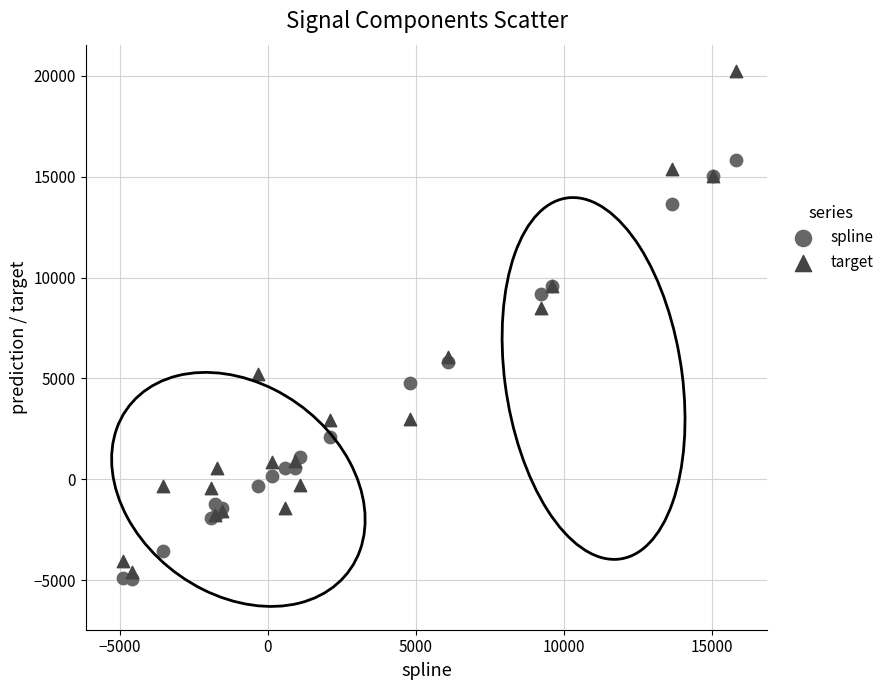

Across all series, what Y value is closest to 7635?

8481.4